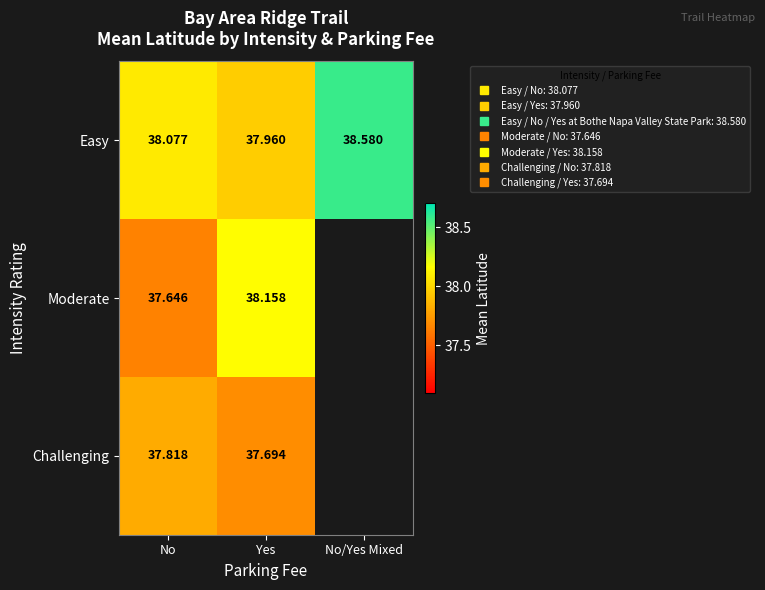

What is the minimum value shown in the chart?

37.6